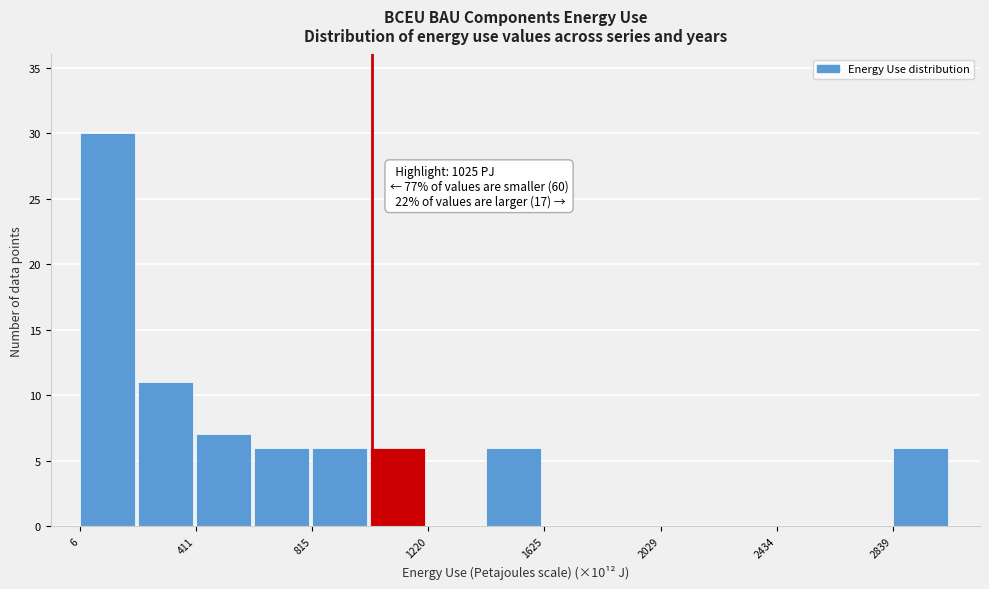

Over which range of the x-axis is the bar tallest?

0 to 200